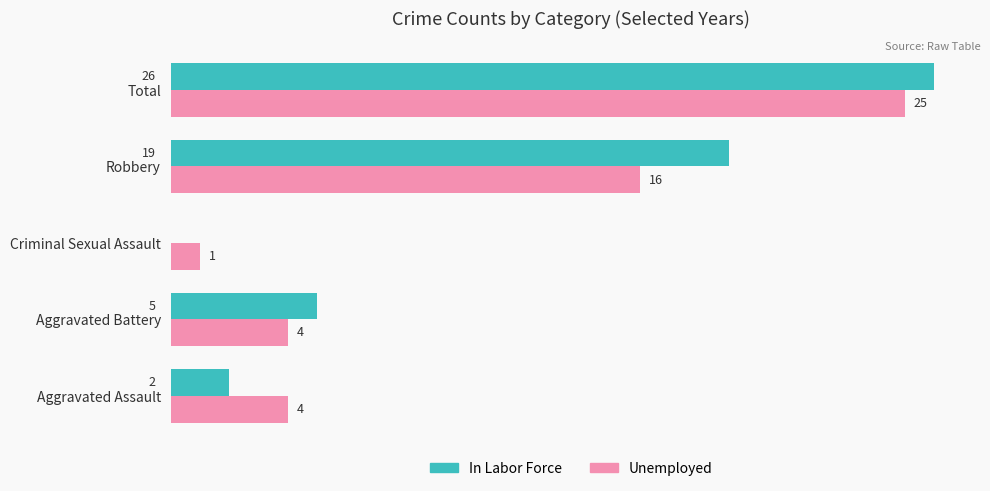

At which label is In Labor Force closest to 13?

Robbery